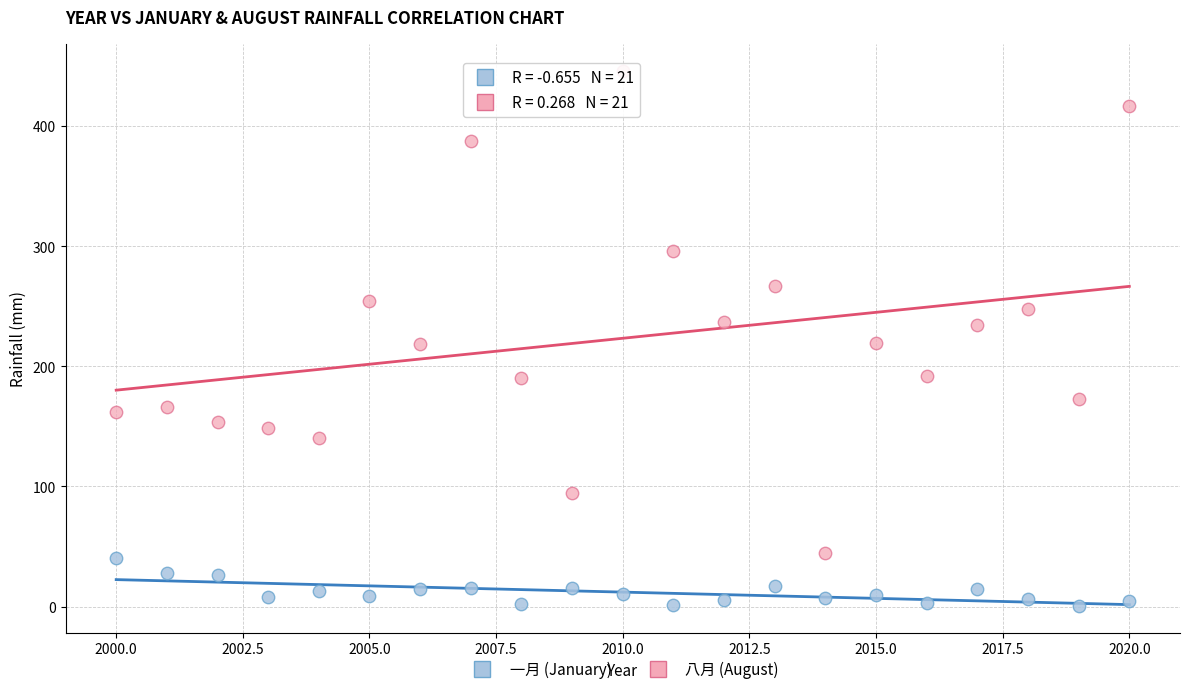

What is the X range (max minus min) for the scatter plot?

20.0